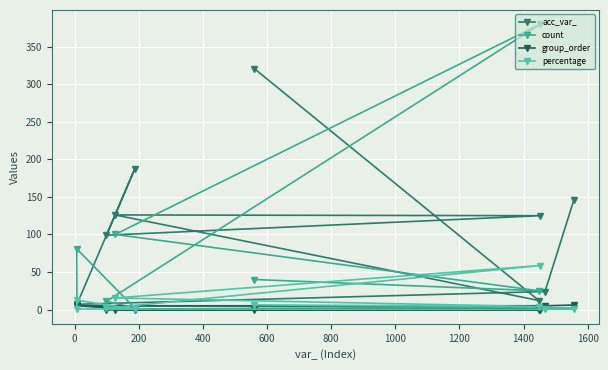

At how many categories does at least one series exceed 113?

5